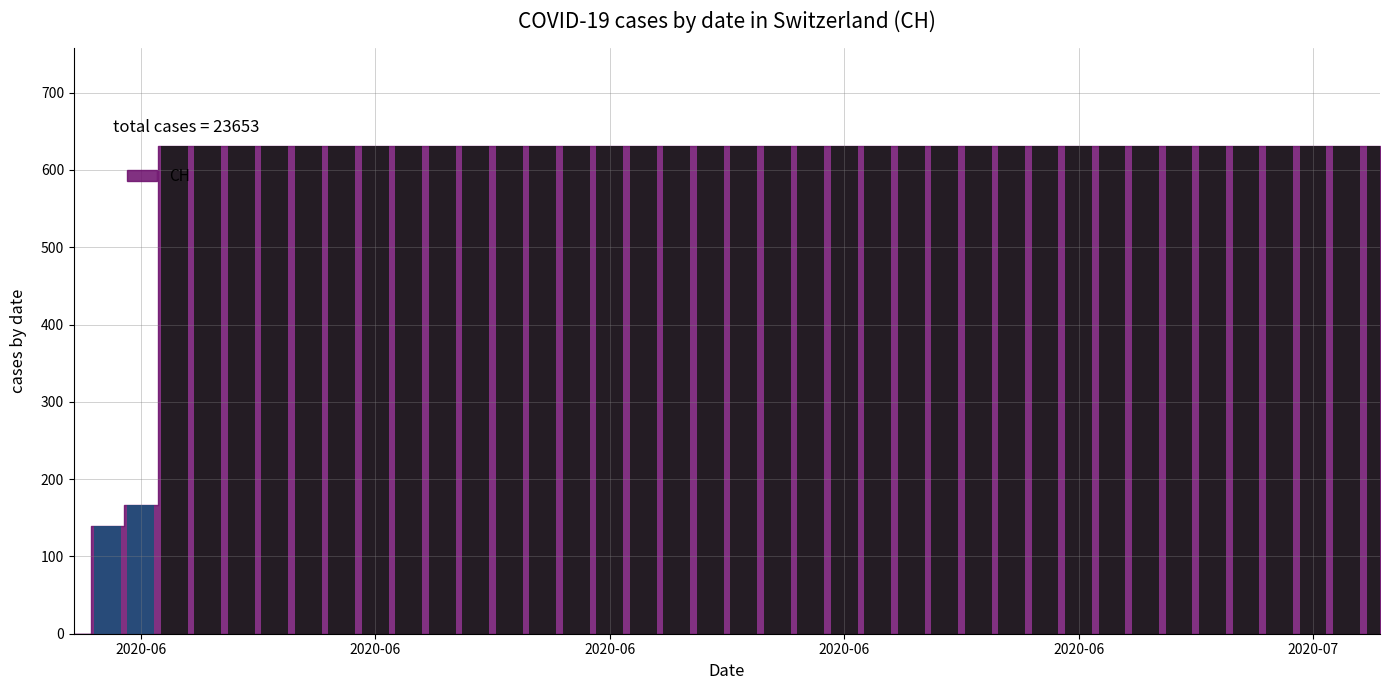

What is the greatest value displayed?

631